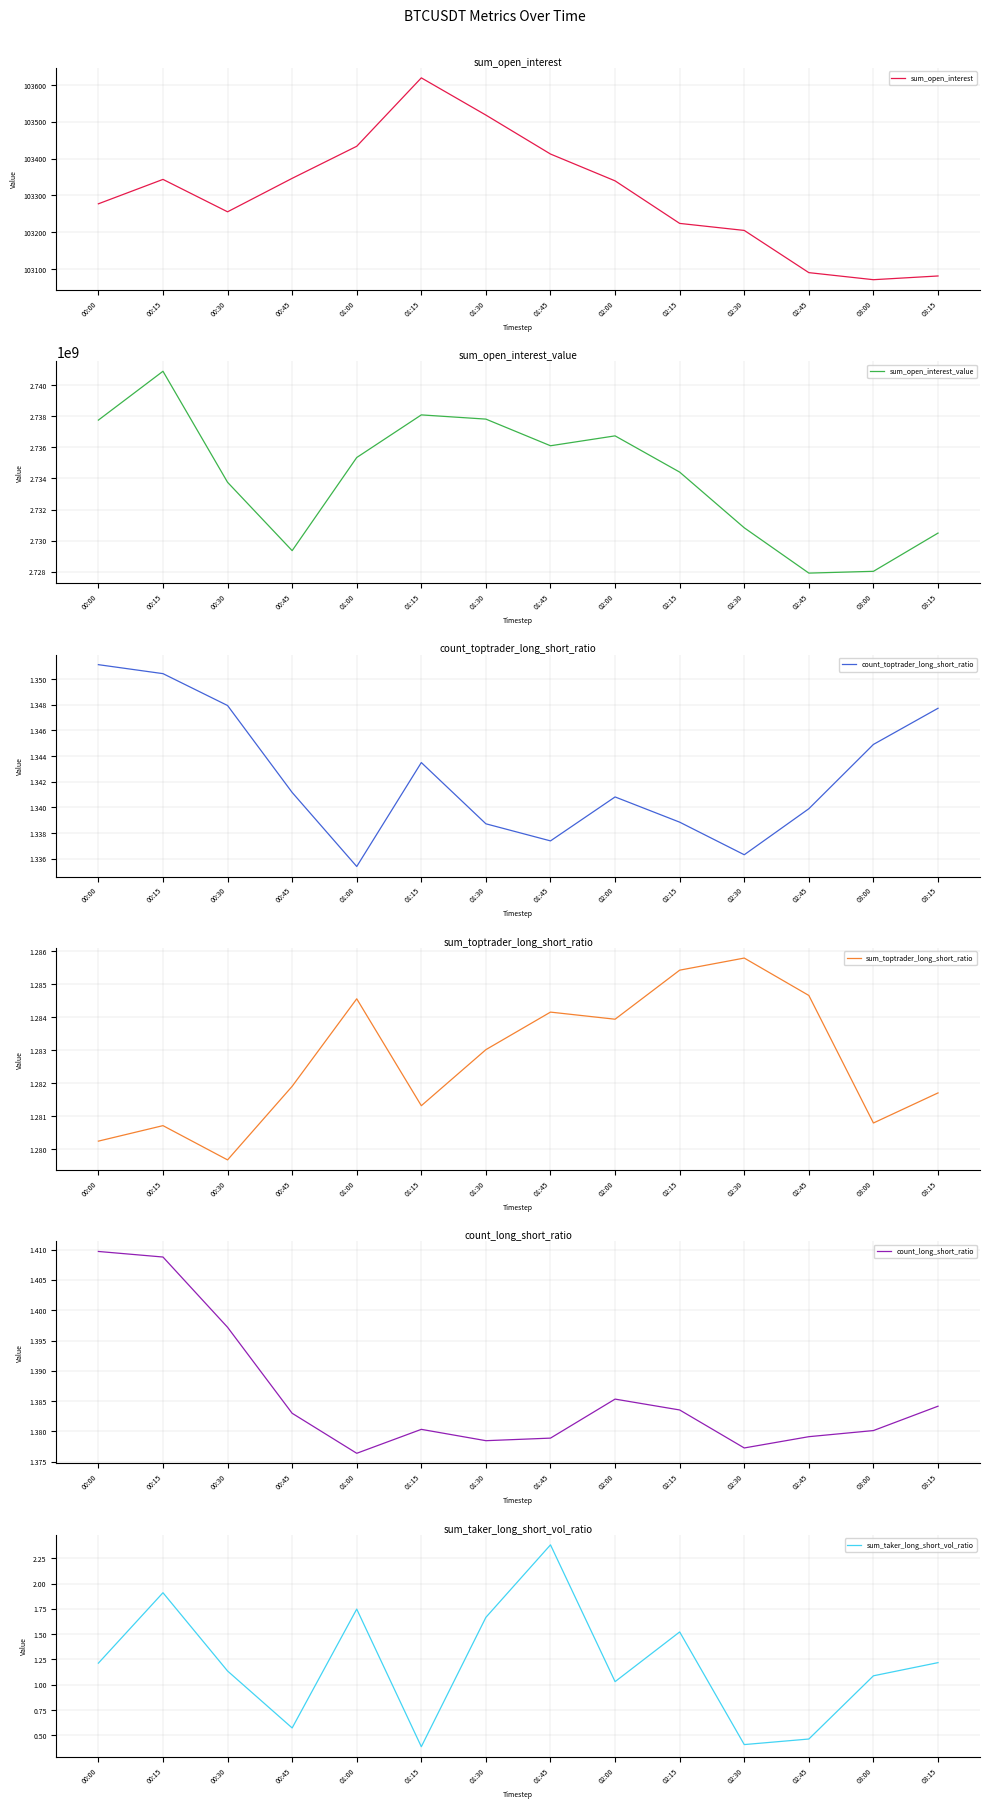

Rank the series by their maximum value, from lowest to highest.

sum_toptrader_long_short_ratio, count_toptrader_long_short_ratio, count_long_short_ratio, sum_taker_long_short_vol_ratio, sum_open_interest, sum_open_interest_value